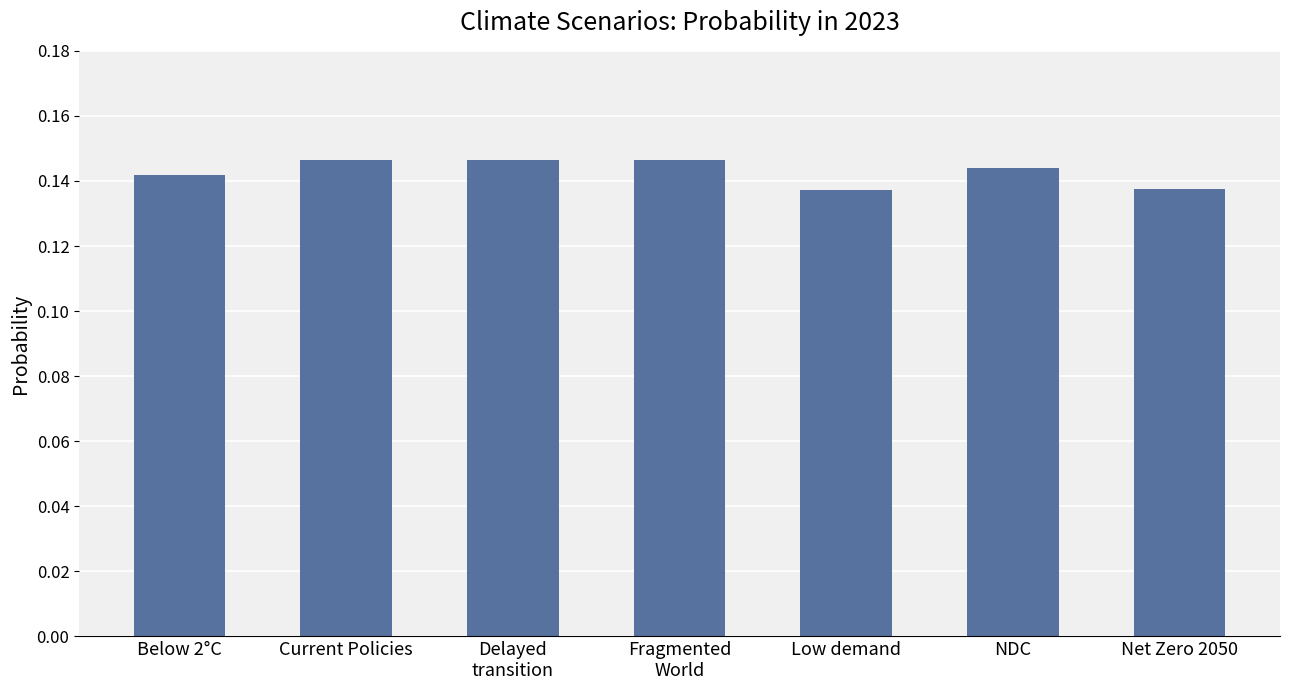

What is the label of the 6th bar from the left?

NDC